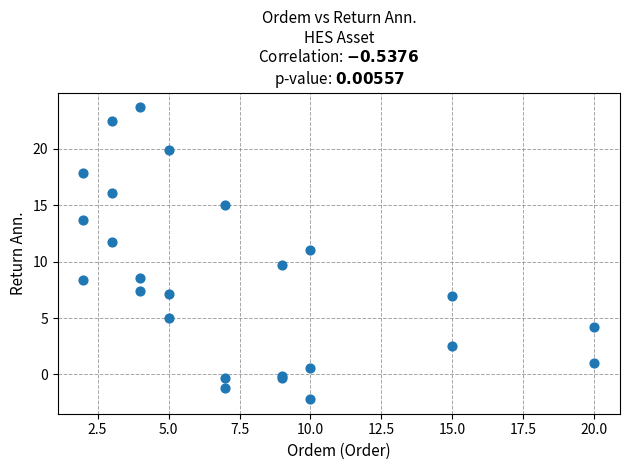

What Y value in the scatter plot is closest to 10?

9.7